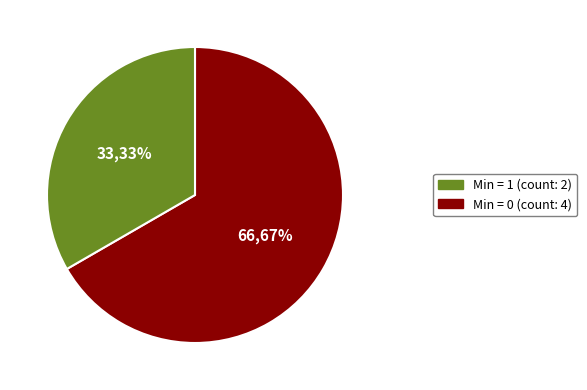

To the nearest percent, what is the average slice percentage?

50%